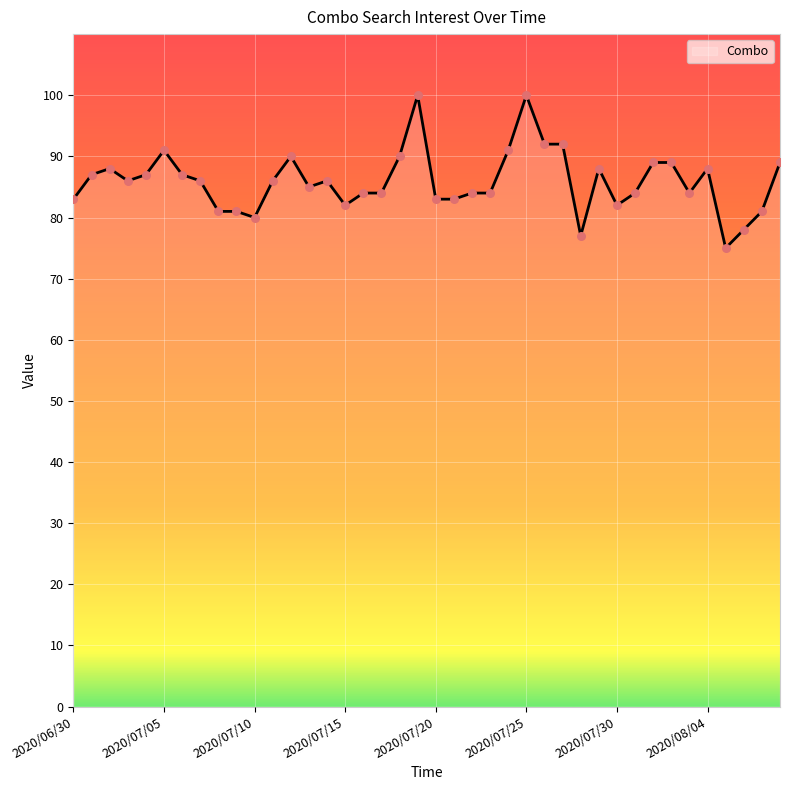

What is the greatest value displayed?

100